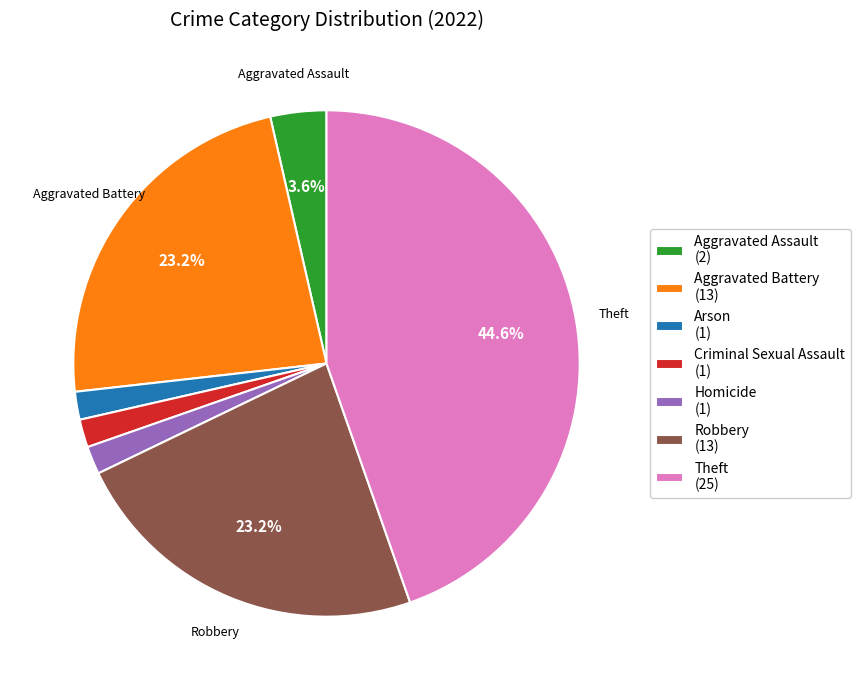

Is there any slice that represents more than half of the pie?

No